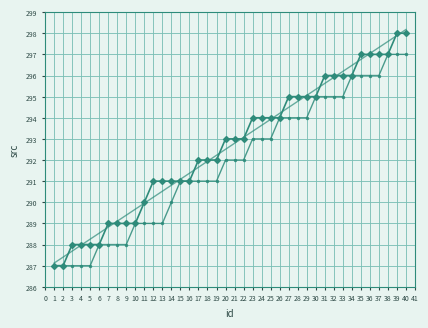

What is the greatest value displayed?

298.2